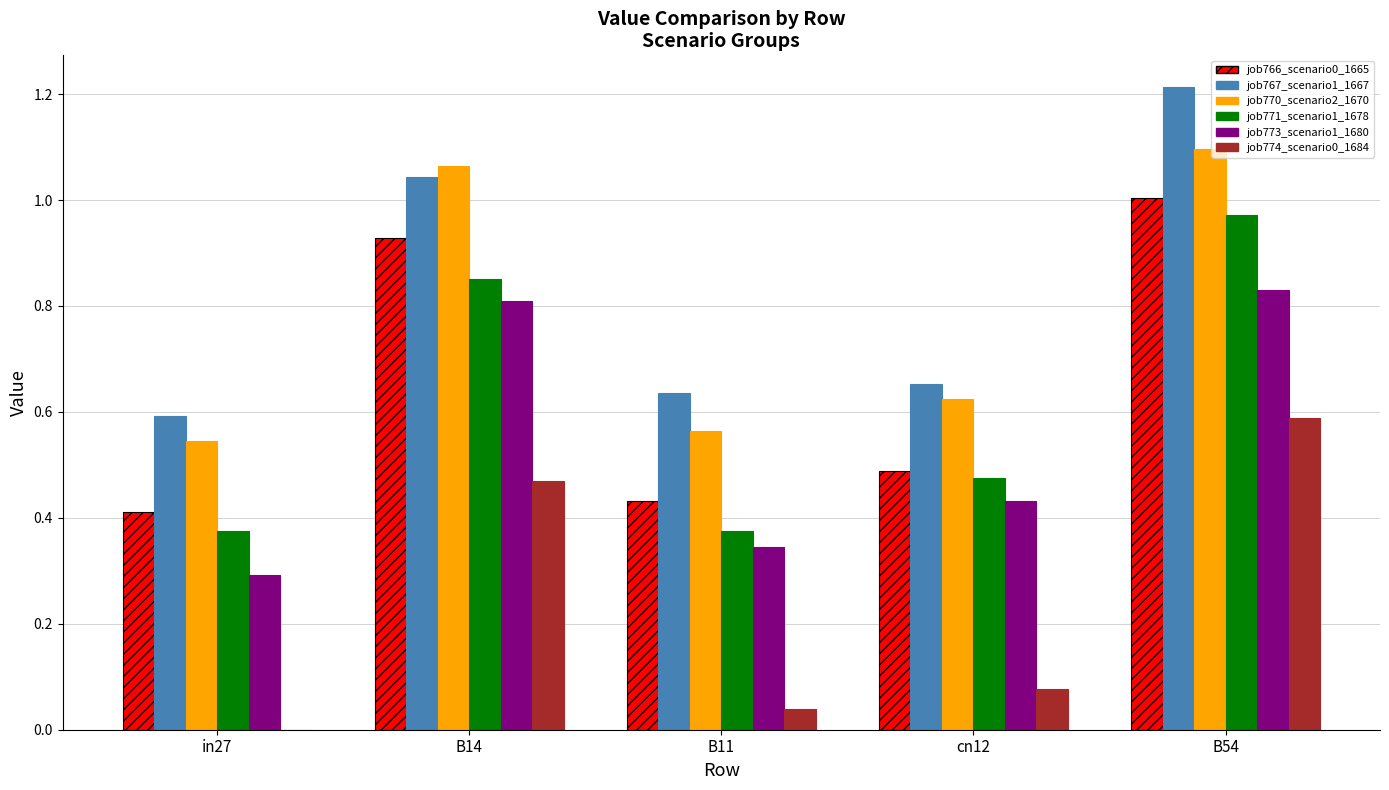

Is it true that job771_scenario1_1678 equals 0.1 at in27?

False